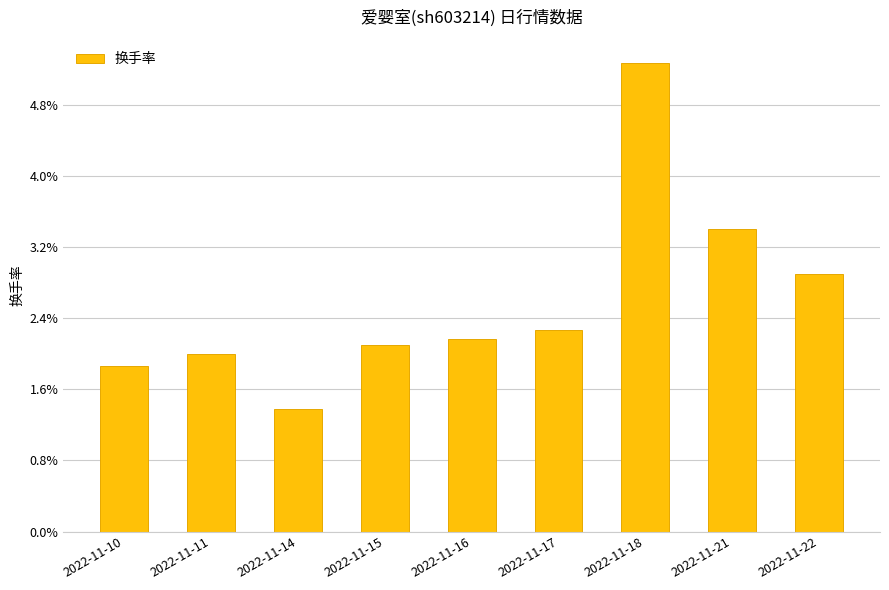

What is the average value?

2.6